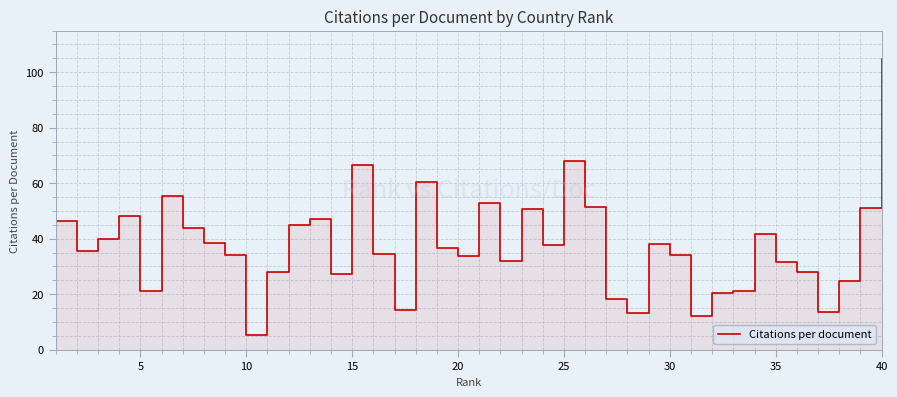

Count the number of categories in the chart.

40